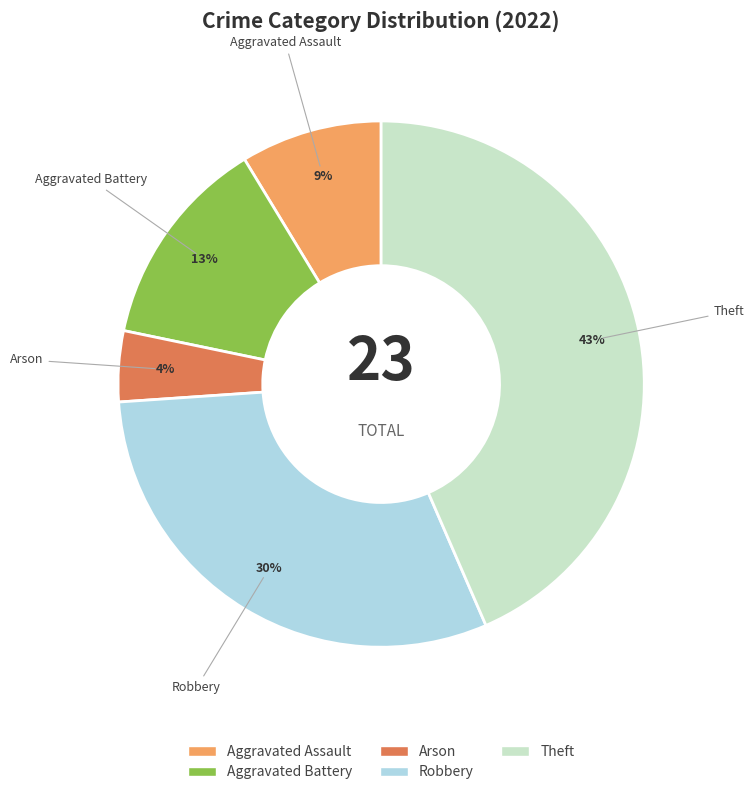

Which category has the smallest portion of the pie?

Arson